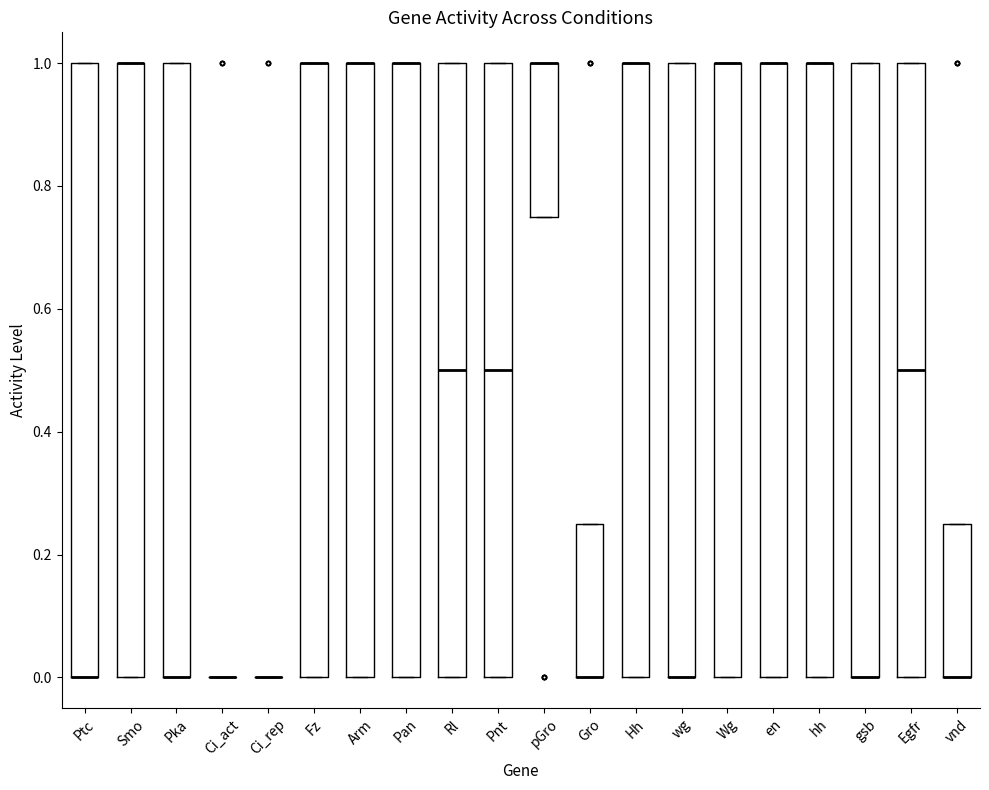

Where is the upper edge of the box for Hh on the y-axis? The values are not printed on the chart, so give them approximately, as read against the axis.

1.00